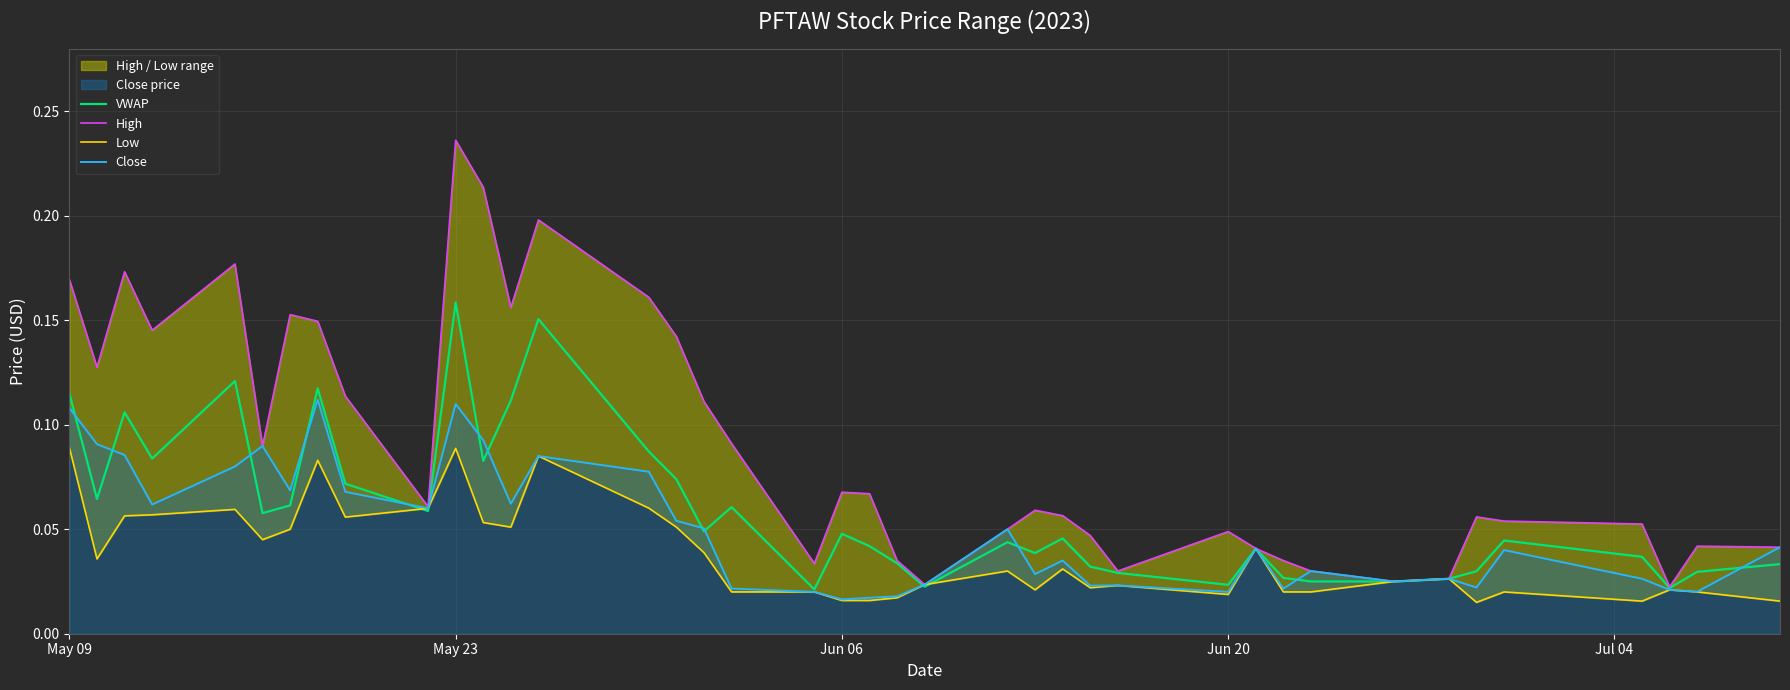

Which category has the highest value in the VWAP series?

May 23